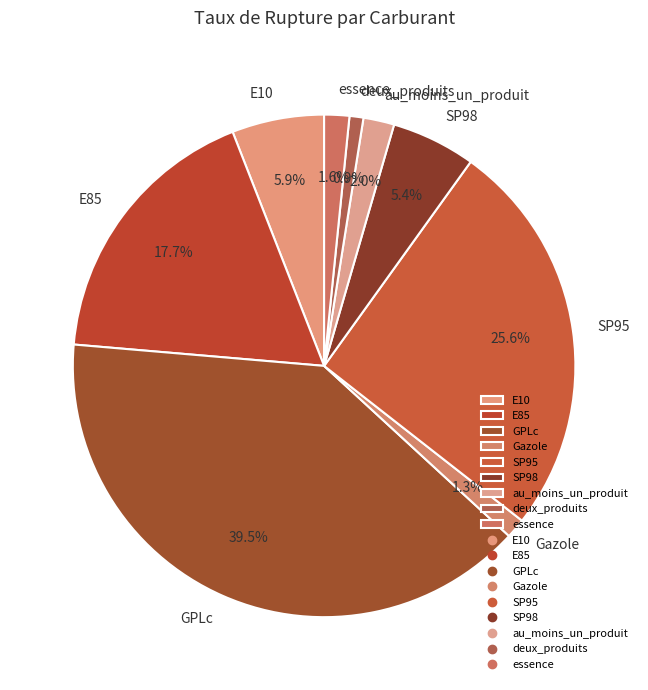

What portion of the pie excludes deux_produits?

99.1%